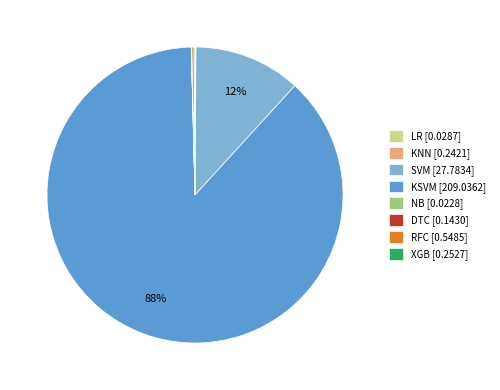

To the nearest percent, what is the difference between the largest and smallest slice percentages?

88%